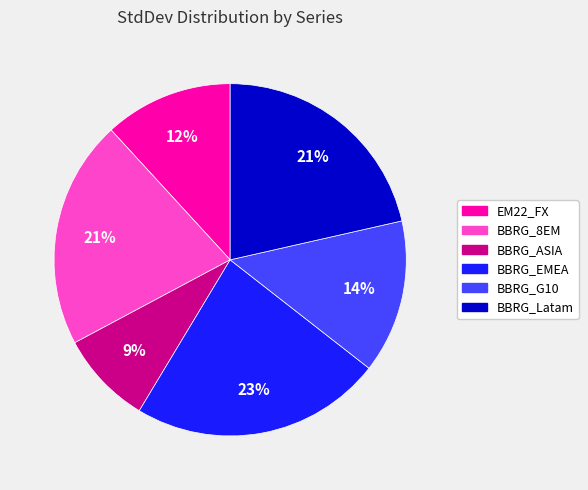

How many segments does this pie chart have?

6